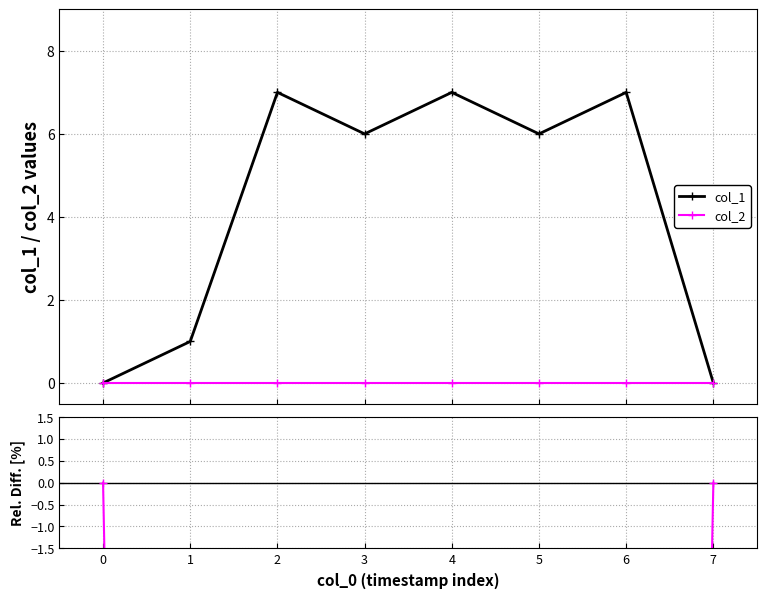

Reading right to left, extract all data points from this chart.

col_1: 0	7	6	7	6	7	1	0
col_2: 0	0	0	0	0	0	0	0
Rel. Diff col_2 vs col_1: 0	-100	-100	-100	-100	-100	-100	0